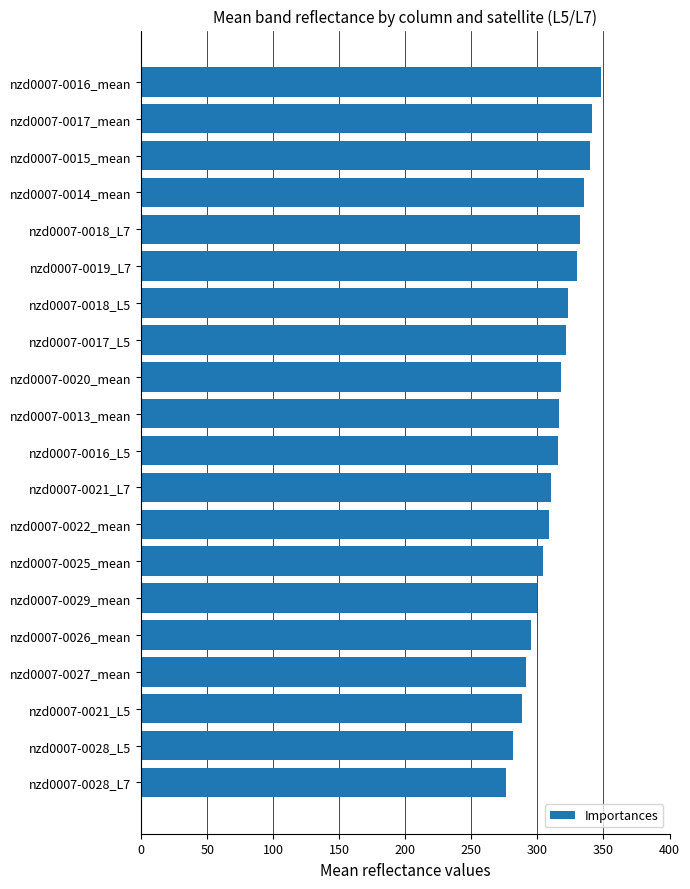

What is the minimum value shown in the chart?

276.1